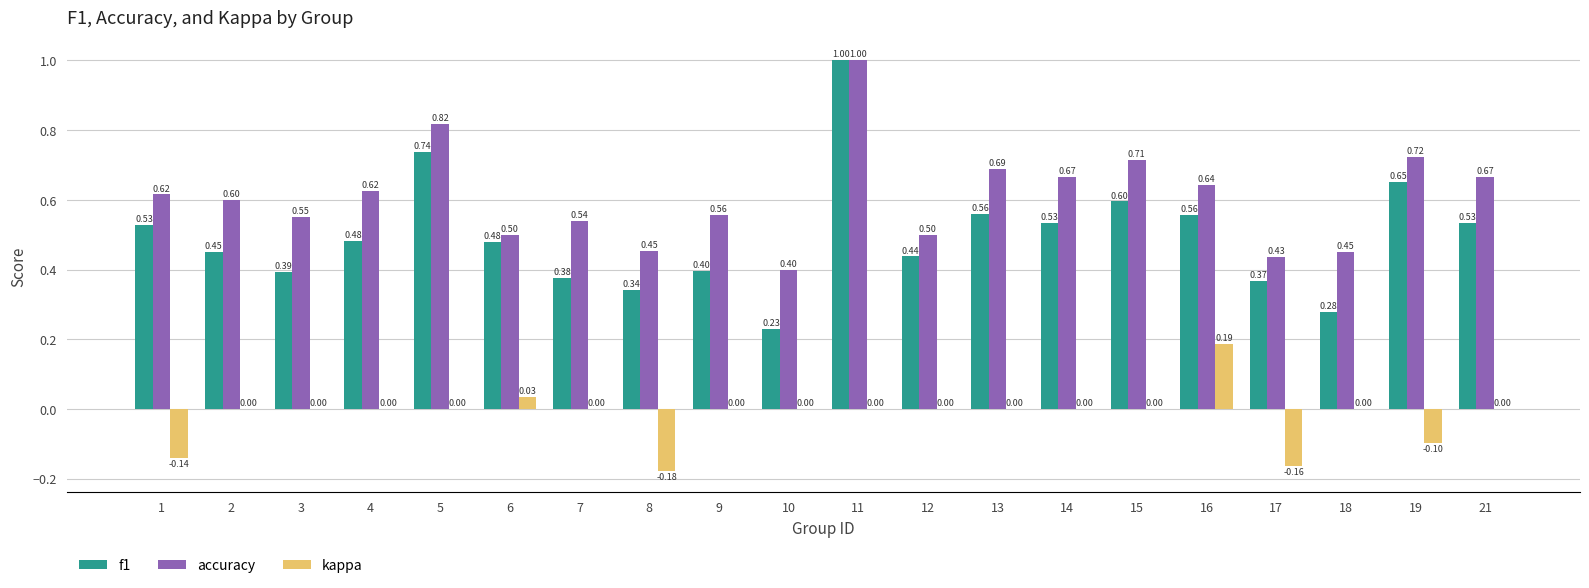

What are all the series names shown in the legend?

f1, accuracy, kappa